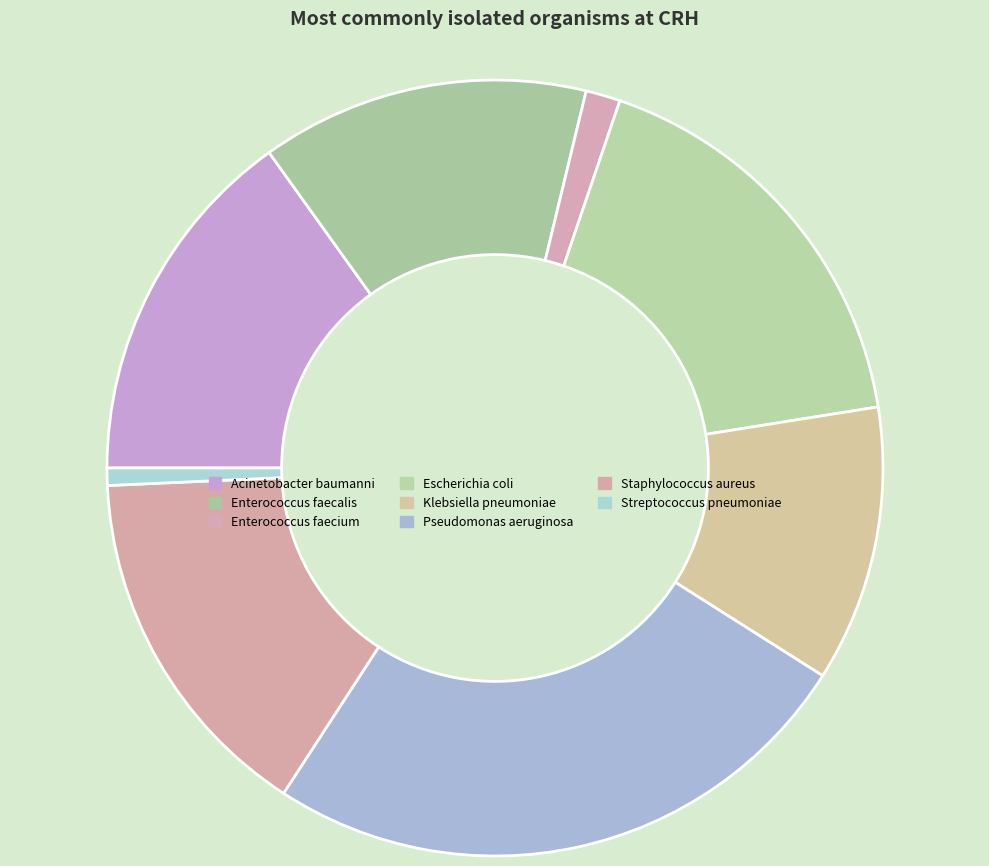

Count the number of slices in the pie.

8